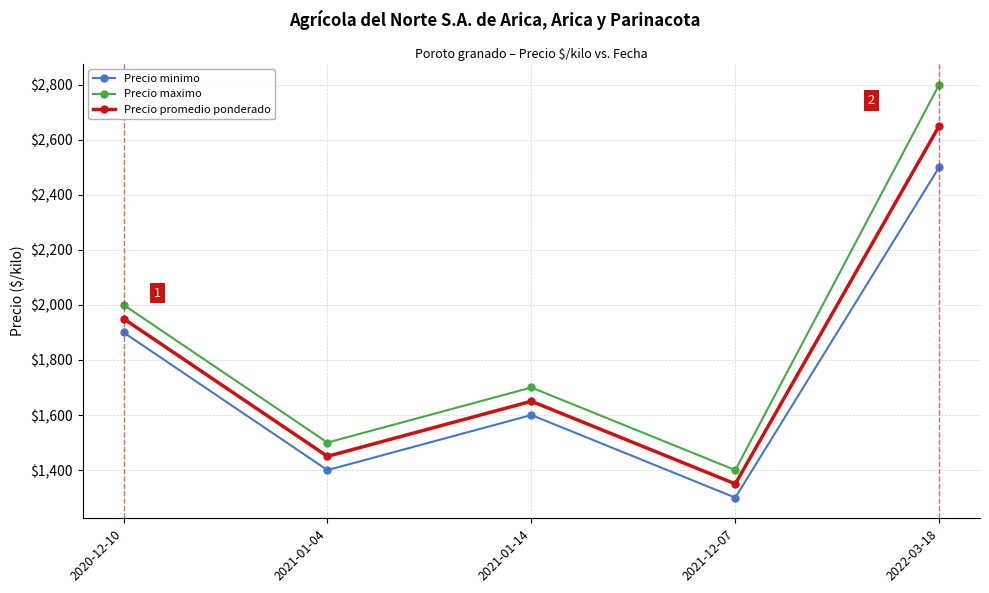

What is the maximum value for Precio promedio ponderado?

2650